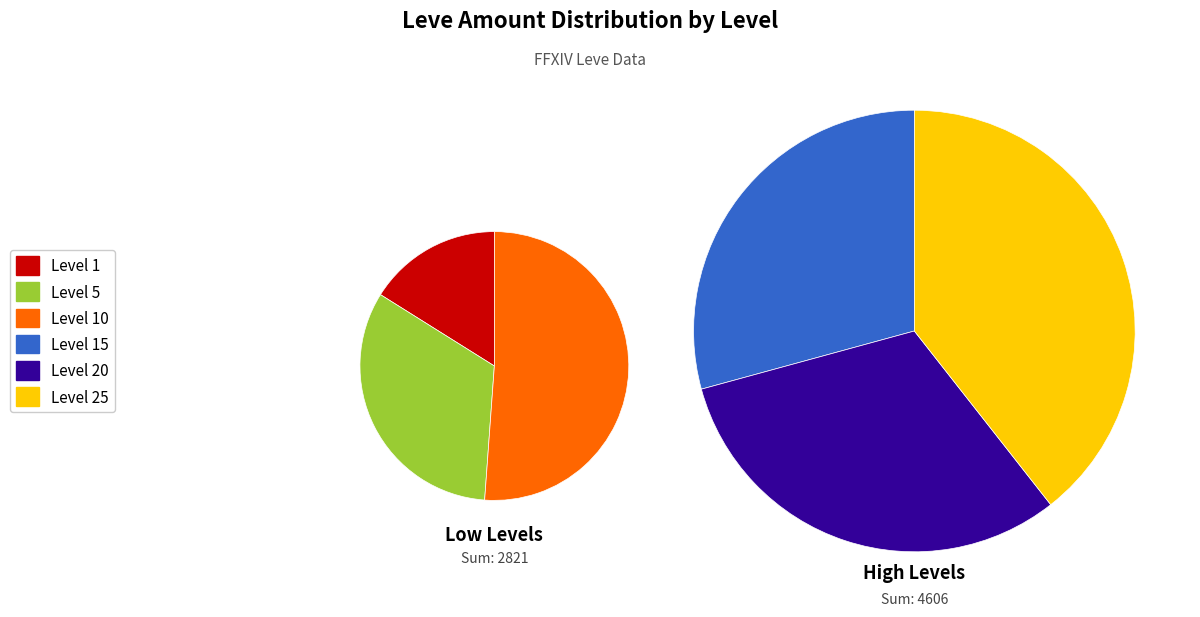

Count the number of slices in the pie.

6